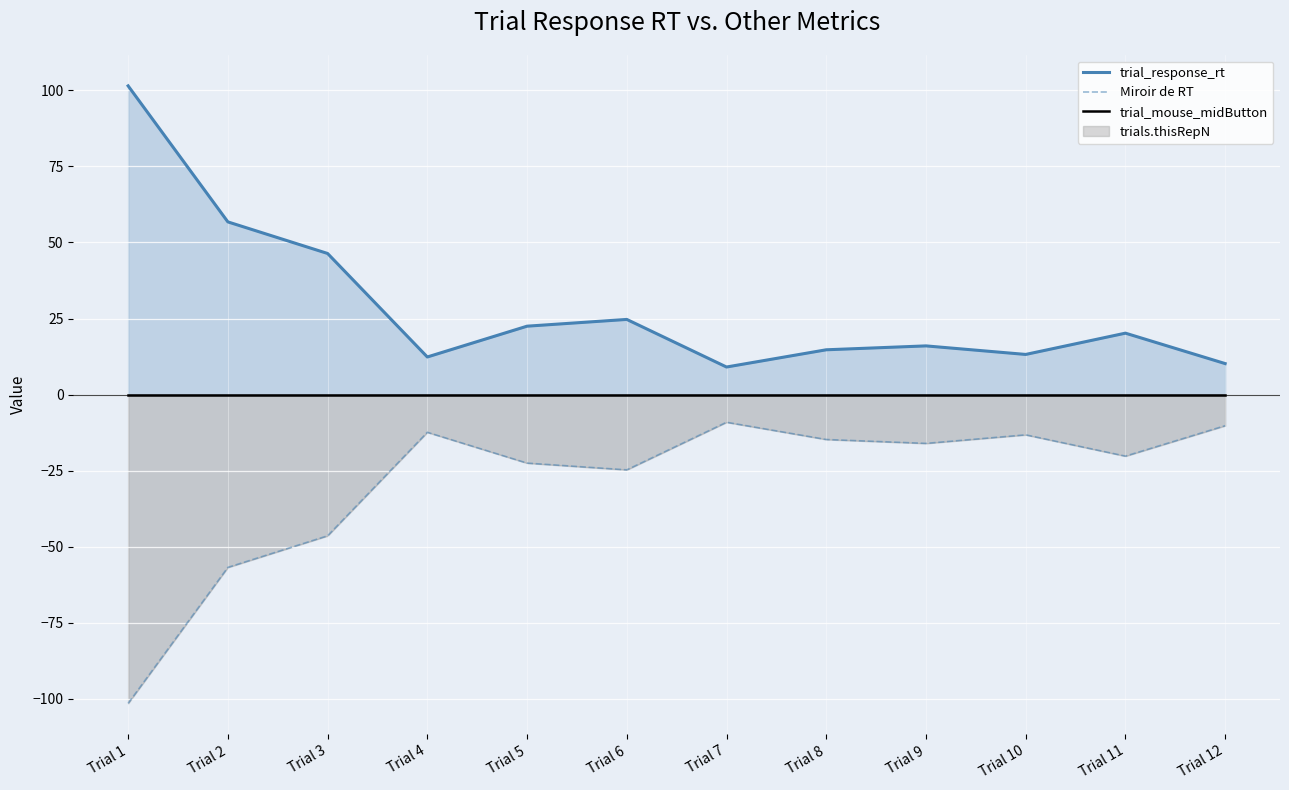

True or false: Miroir de RT and trial_response_rt intersect in this chart.

False